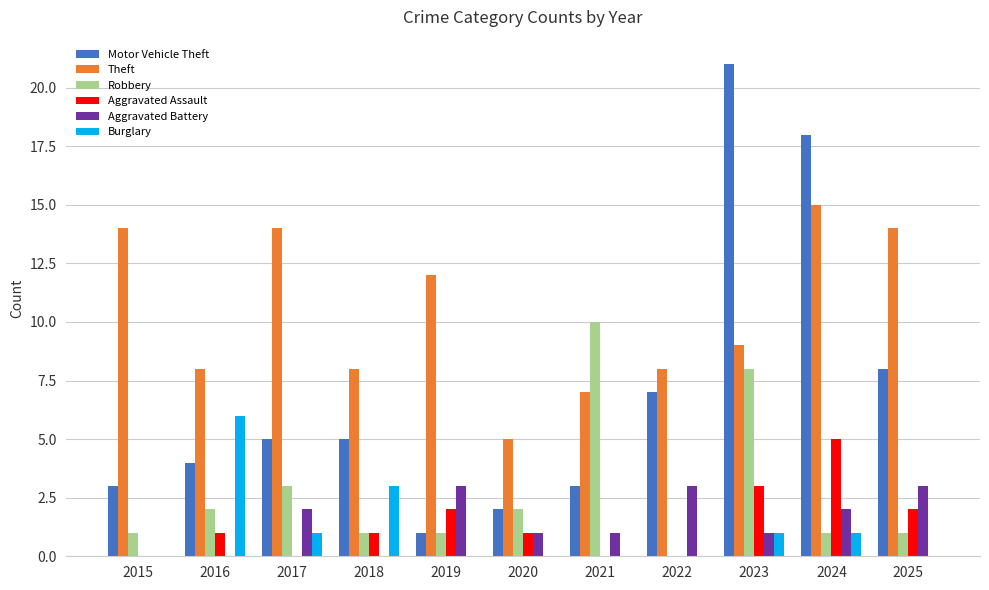

What is the total value across all series at 2017?

25